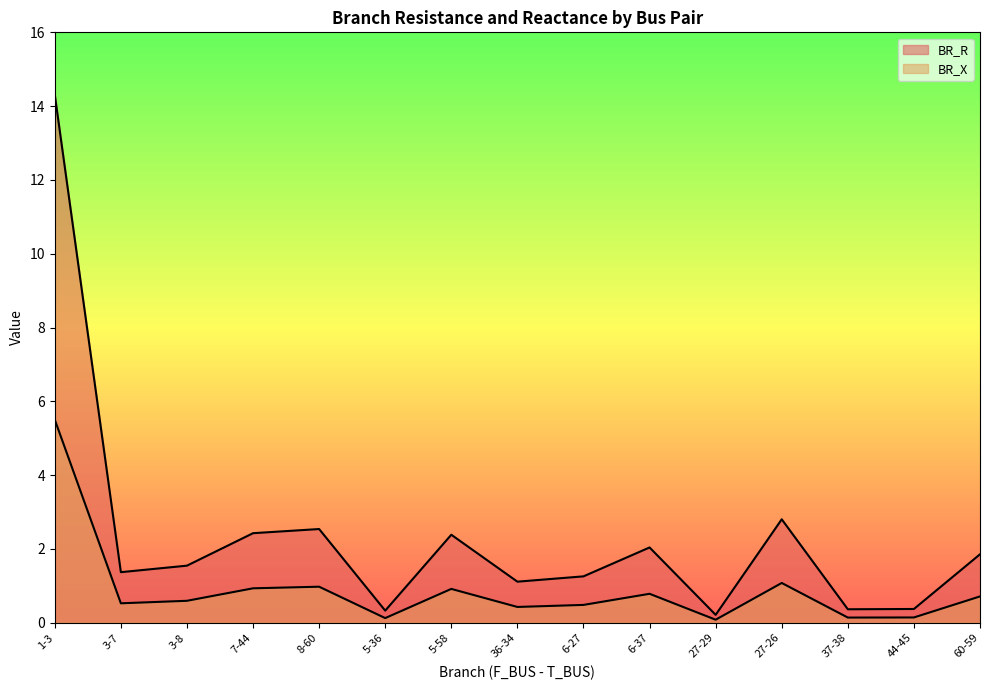

What are all the series names shown in the legend?

BR_R, BR_X